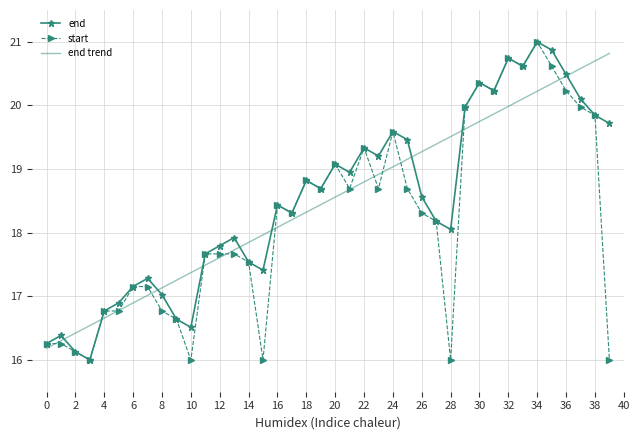

What is the maximum value shown in the chart?

21.0